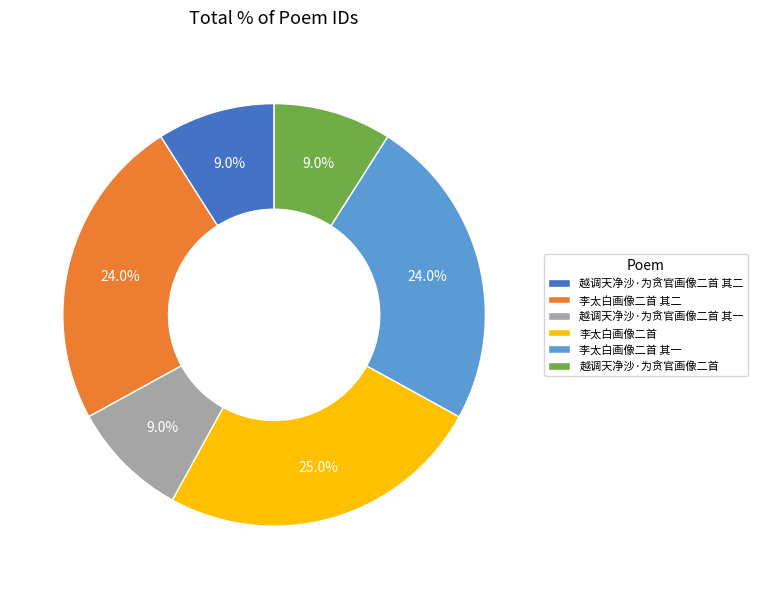

Which category has the biggest portion of the pie?

李太白画像二首